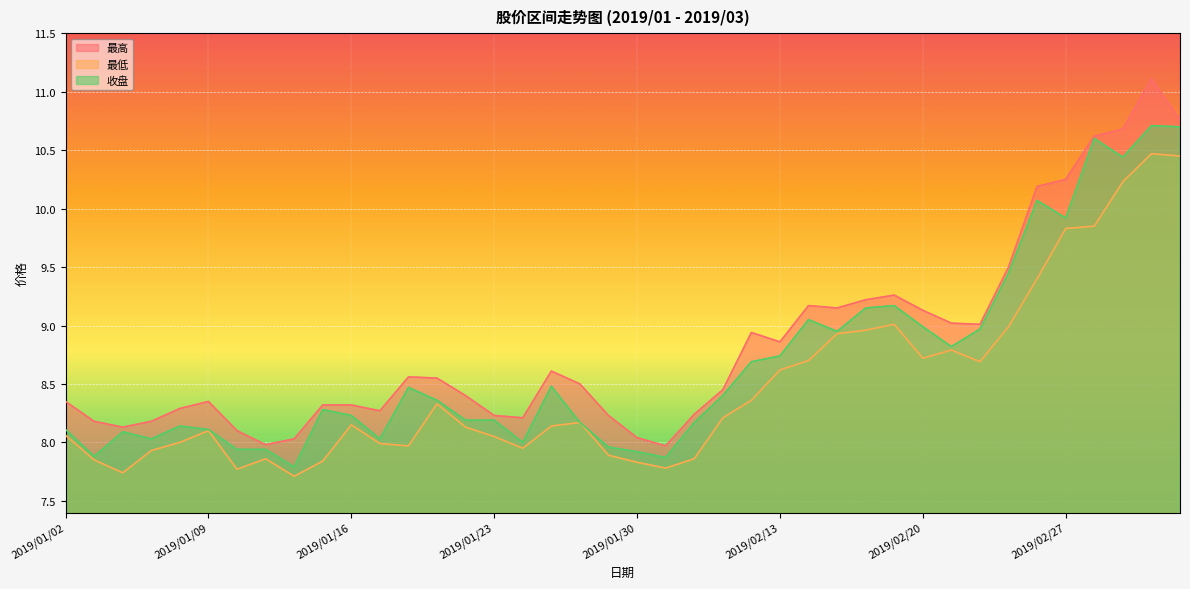

What position from the left is 2019/02/19?

30